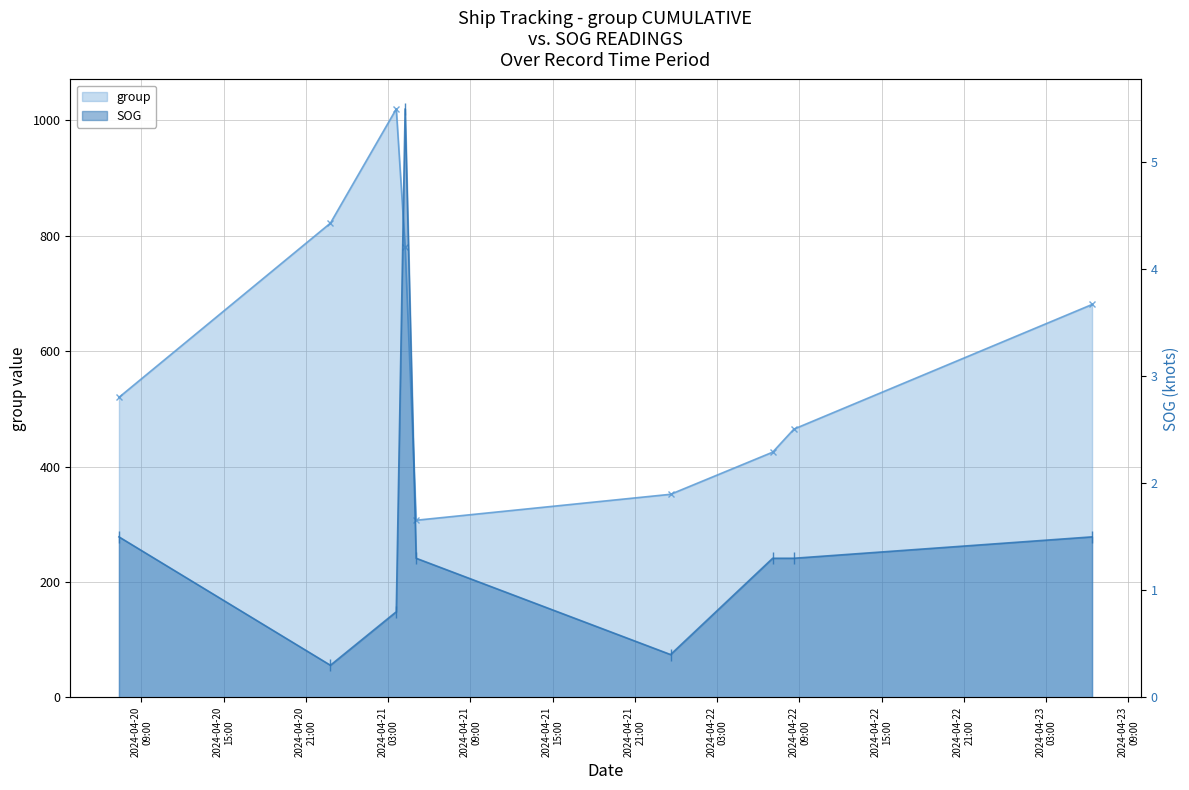

Rank the series by their average value, from highest to lowest.

group, SOG